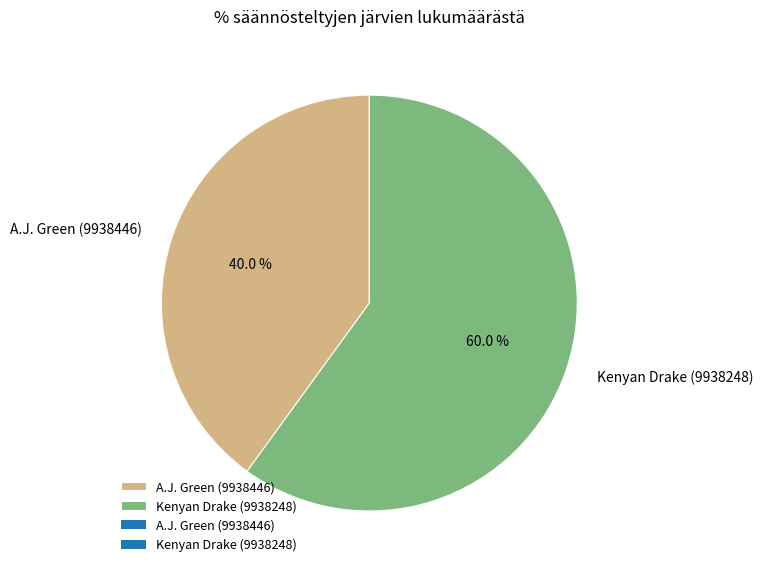

To the nearest percent, what is the difference between the largest and smallest slice percentages?

20%